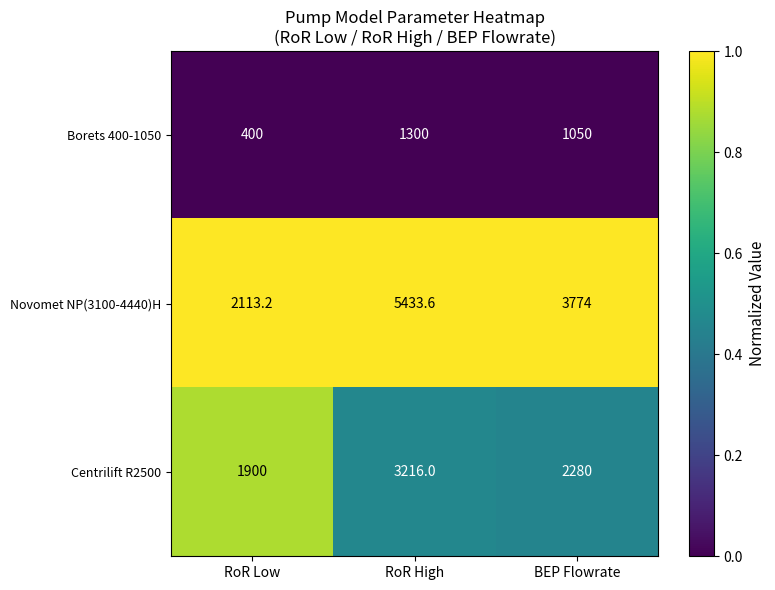

Which label corresponds to the largest value in the chart?

RoR High